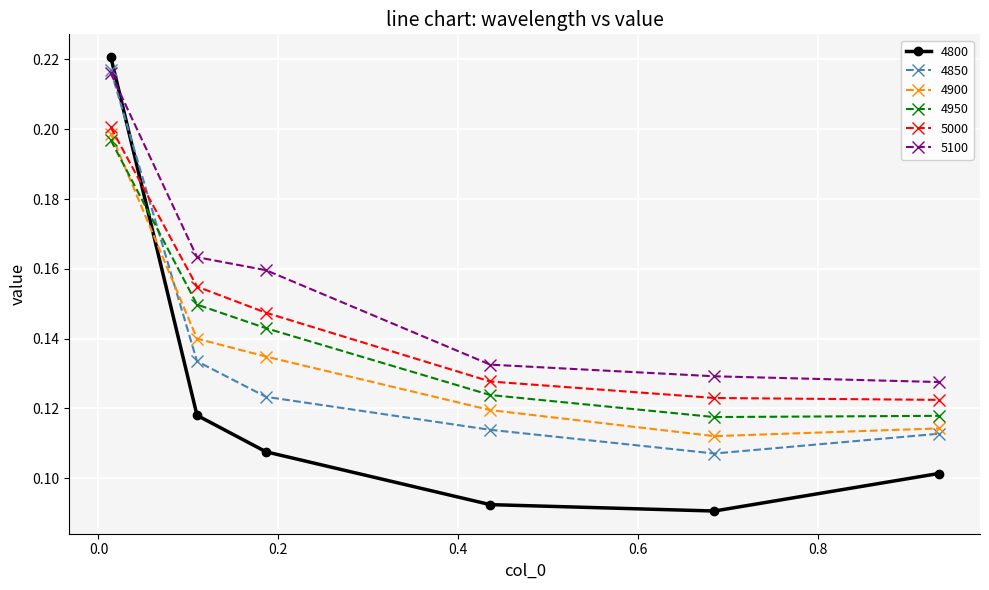

Count the 4850 values in the range 0 to 1.

6